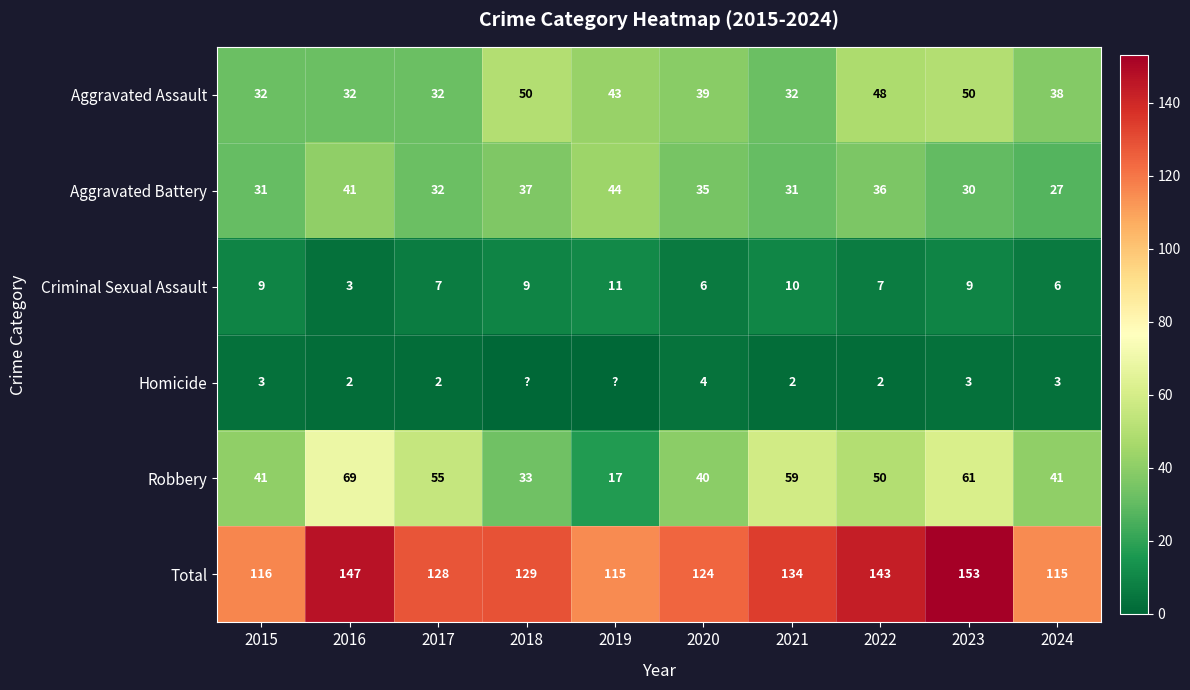

At which category is the sum across all series the highest?

2023